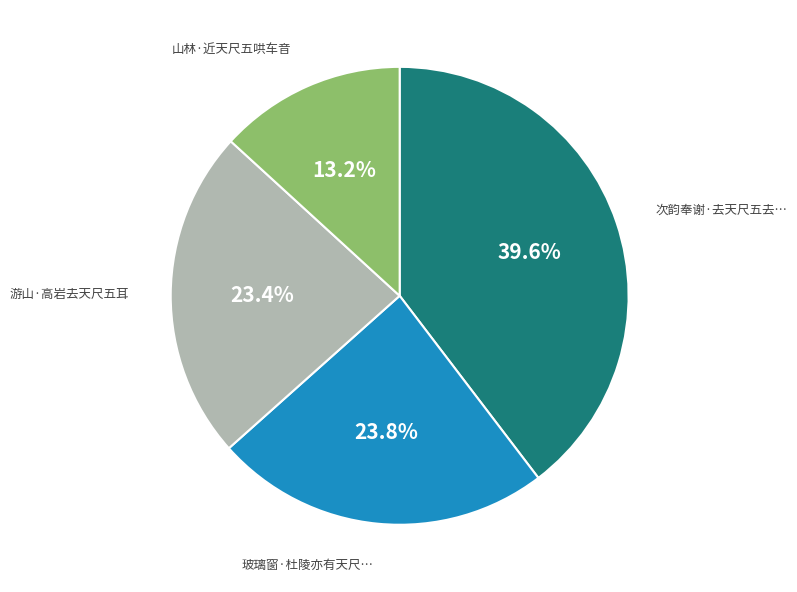

Does any single category account for the majority?

No